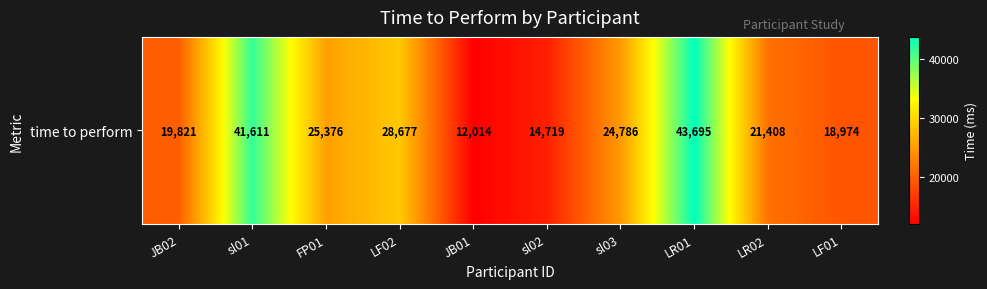

What is the change in value from sl02 to sl03?

+10067